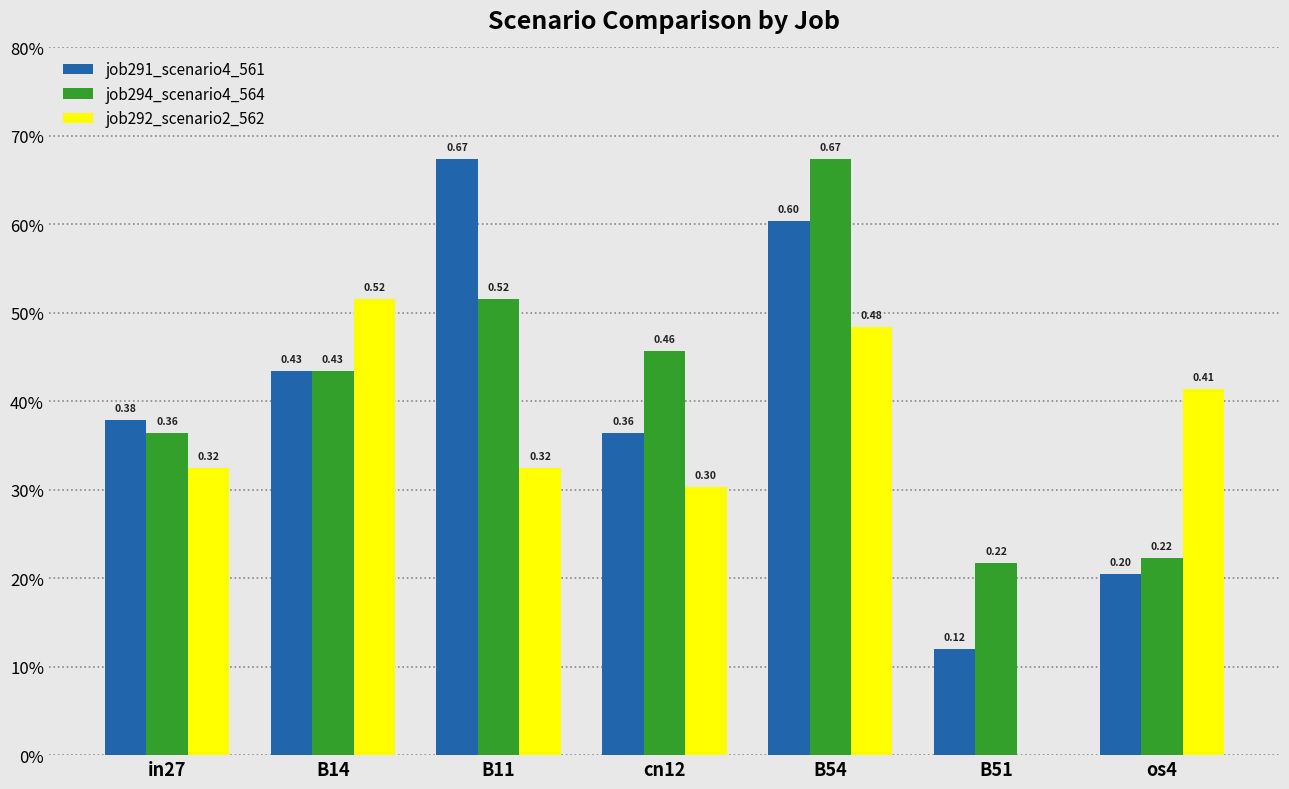

Does the chart contain stacked bars?

No